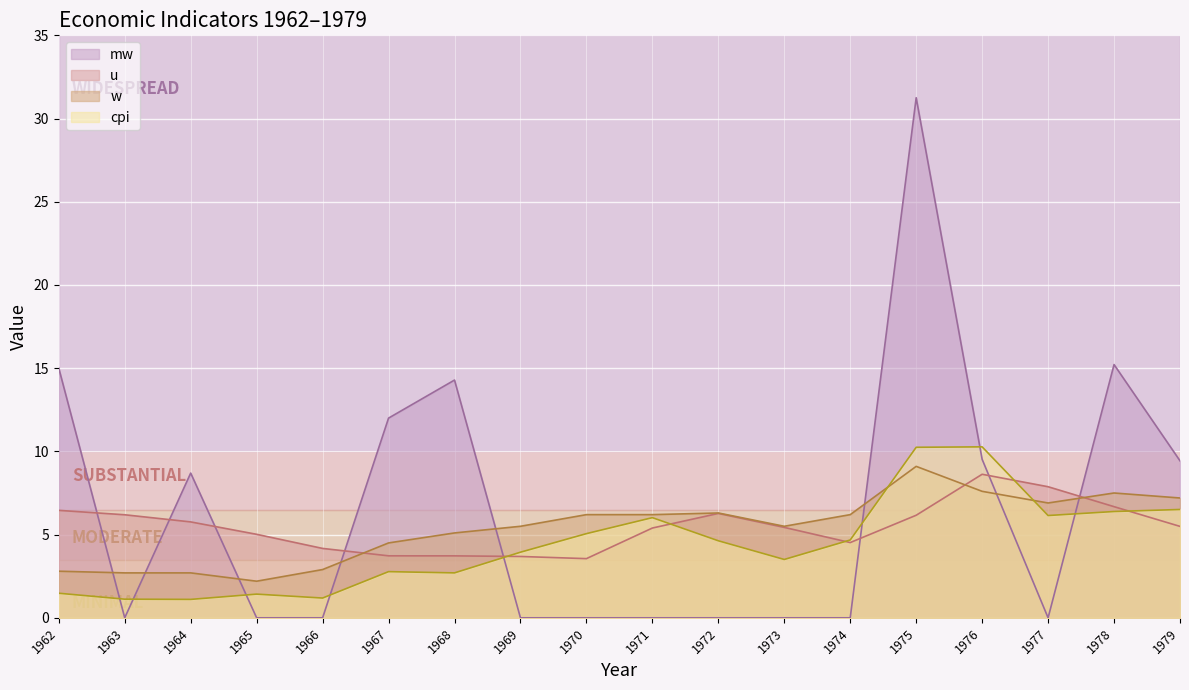

Which category has the highest value across all series?

1975